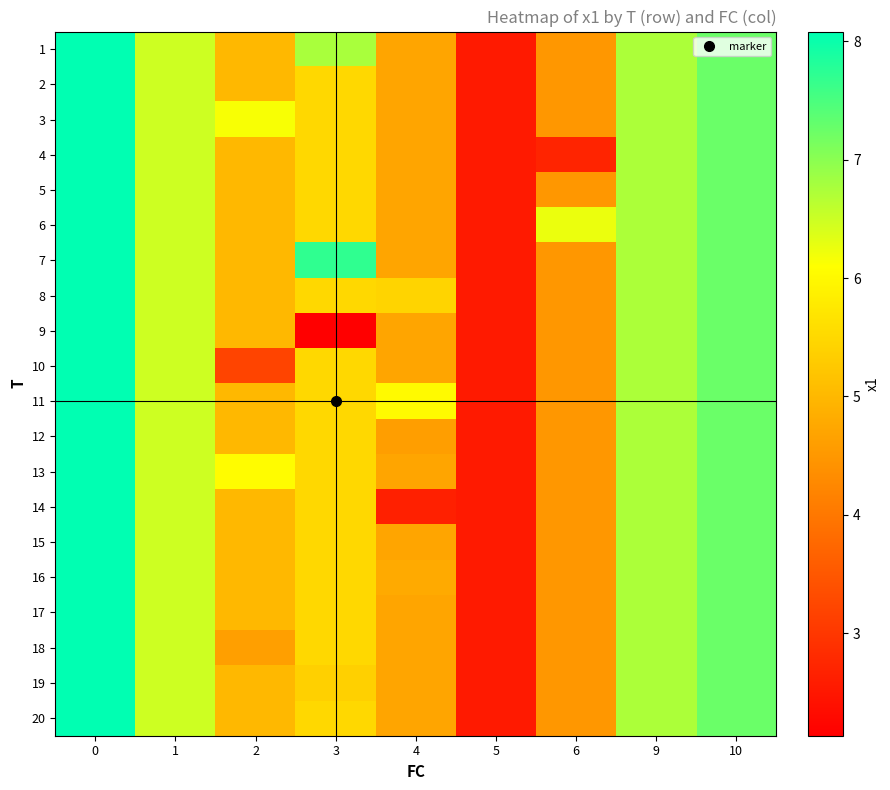

Reading right to left, extract all data points from this chart.

1: 10=7.2	9=6.7	6=4.5	5=2.5	4=4.7	3=6.8	2=5.0	1=6.5	0=8.1
2: 10=7.2	9=6.7	6=4.5	5=2.5	4=4.7	3=5.5	2=5.0	1=6.5	0=8.1
3: 10=7.2	9=6.7	6=4.5	5=2.5	4=4.7	3=5.5	2=6.1	1=6.5	0=8.1
4: 10=7.2	9=6.7	6=2.7	5=2.5	4=4.7	3=5.5	2=5.0	1=6.5	0=8.1
5: 10=7.2	9=6.7	6=4.5	5=2.5	4=4.7	3=5.5	2=5.0	1=6.5	0=8.1
6: 10=7.2	9=6.7	6=6.3	5=2.5	4=4.7	3=5.5	2=5.0	1=6.5	0=8.1
7: 10=7.2	9=6.7	6=4.5	5=2.5	4=4.7	3=7.7	2=5.0	1=6.5	0=8.1
8: 10=7.2	9=6.7	6=4.5	5=2.5	4=5.4	3=5.5	2=5.0	1=6.5	0=8.1
9: 10=7.2	9=6.7	6=4.5	5=2.5	4=4.7	3=2.1	2=5.0	1=6.5	0=8.1
10: 10=7.2	9=6.7	6=4.5	5=2.5	4=4.7	3=5.5	2=3.2	1=6.5	0=8.1
11: 10=7.2	9=6.7	6=4.5	5=2.5	4=6.0	3=5.5	2=5.0	1=6.5	0=8.1
12: 10=7.2	9=6.7	6=4.5	5=2.5	4=4.6	3=5.5	2=5.0	1=6.5	0=8.1
13: 10=7.2	9=6.7	6=4.5	5=2.5	4=4.7	3=5.5	2=6.1	1=6.5	0=8.1
14: 10=7.2	9=6.7	6=4.5	5=2.5	4=2.7	3=5.5	2=5.0	1=6.5	0=8.1
15: 10=7.2	9=6.7	6=4.5	5=2.5	4=4.7	3=5.5	2=5.0	1=6.5	0=8.1
16: 10=7.2	9=6.7	6=4.5	5=2.5	4=4.8	3=5.5	2=5.0	1=6.5	0=8.1
17: 10=7.2	9=6.7	6=4.5	5=2.5	4=4.7	3=5.5	2=5.0	1=6.5	0=8.1
18: 10=7.2	9=6.7	6=4.5	5=2.5	4=4.7	3=5.5	2=4.6	1=6.5	0=8.1
19: 10=7.2	9=6.7	6=4.5	5=2.5	4=4.7	3=5.4	2=5.0	1=6.5	0=8.1
20: 10=7.2	9=6.7	6=4.5	5=2.5	4=4.7	3=5.5	2=5.0	1=6.5	0=8.1